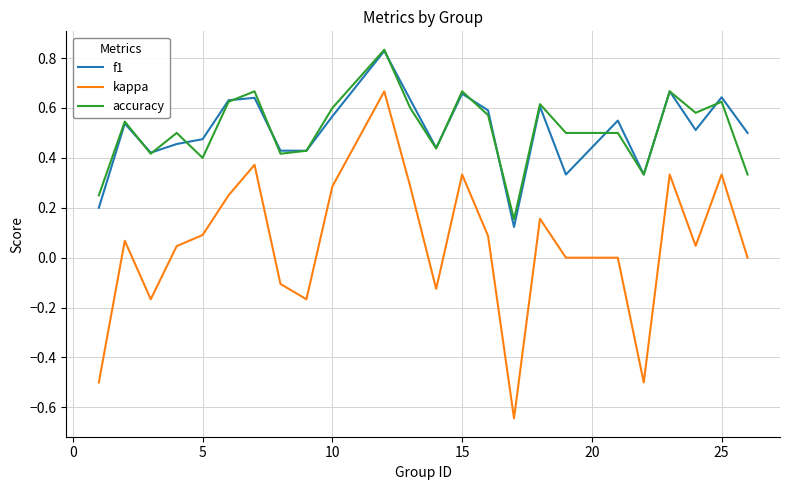

True or false: kappa and accuracy intersect in this chart.

False